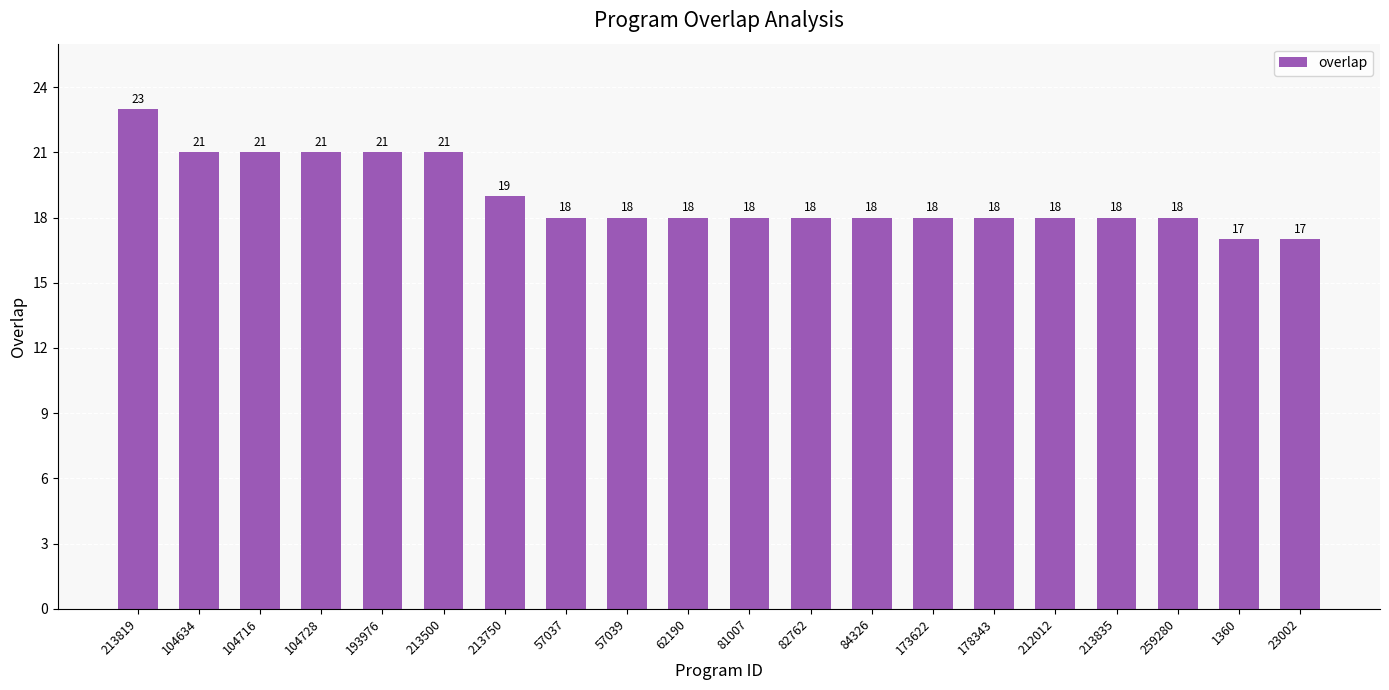

What is the difference between the maximum and minimum values?

6